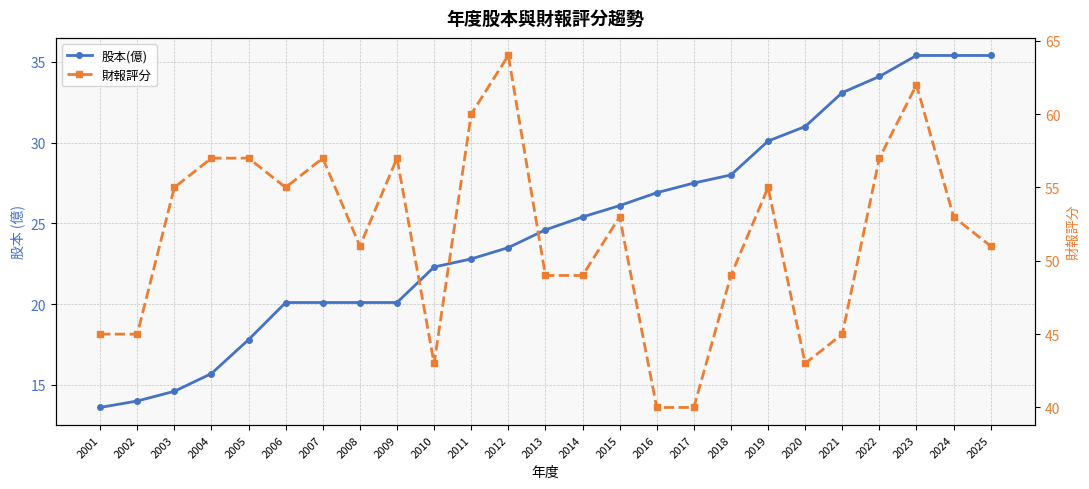

What is the value of the 財報評分 point at the 15th from the left?

53.0